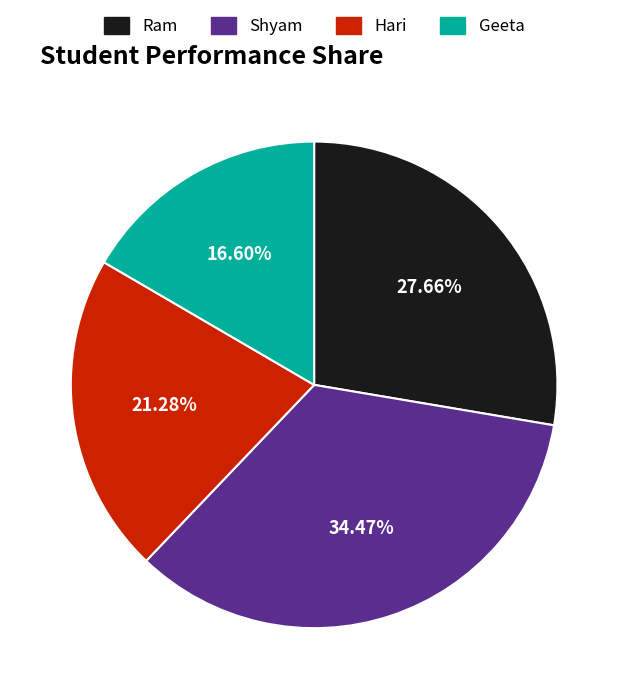

How many segments does this pie chart have?

4